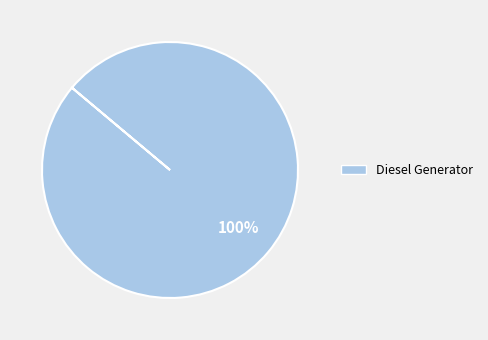

How many segments does this pie chart have?

1